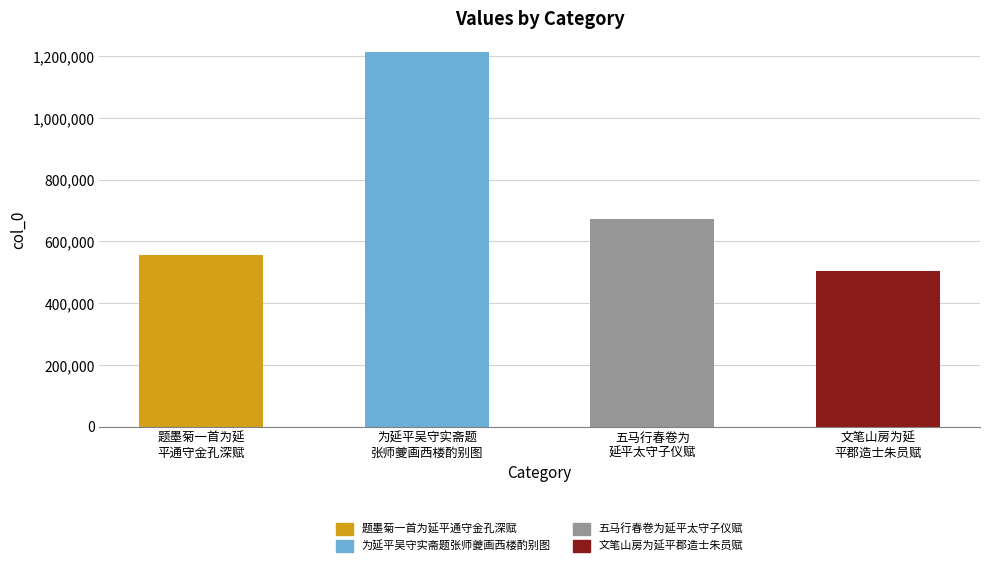

What position from the left is 五马行春卷为
延平太守子仪赋?

3